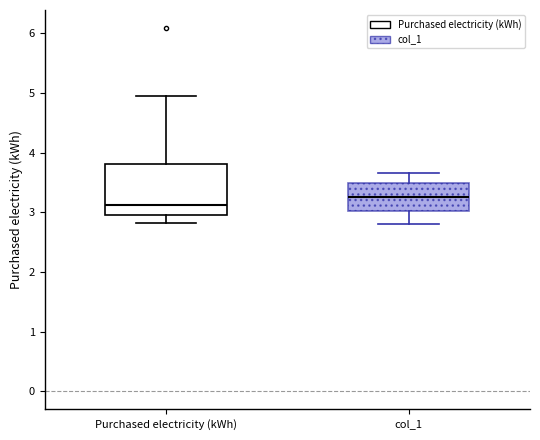

Reading left to right, transcribe this box plot: for each box, give where its median line is, the range the box spans, and where its two whiskers end, as read against the y-axis. The values are not printed on the chart, so give them approximately, as read against the axis.

Purchased electricity (kWh): median 3.1, box 3.0 to 3.8, whiskers 2.8 to 4.9
col_1: median 3.3, box 3.0 to 3.5, whiskers 2.8 to 3.7